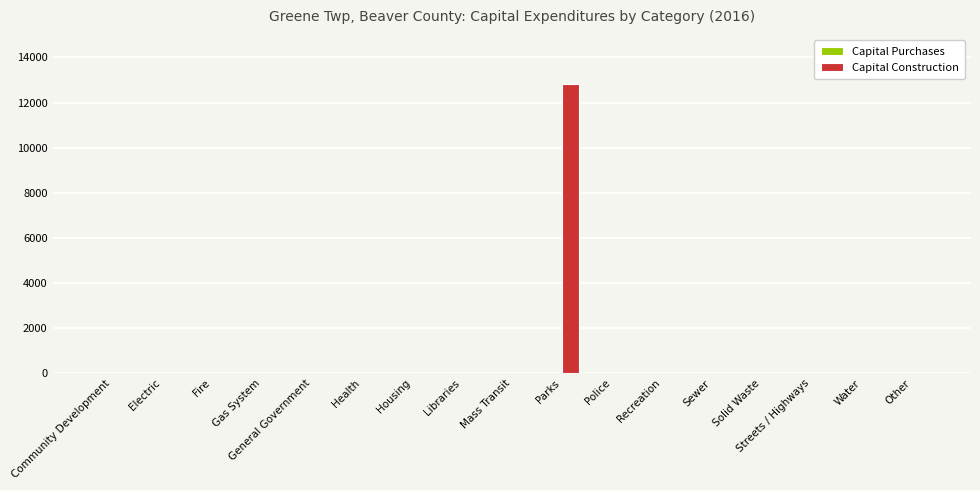

What is the greatest value displayed?

12815